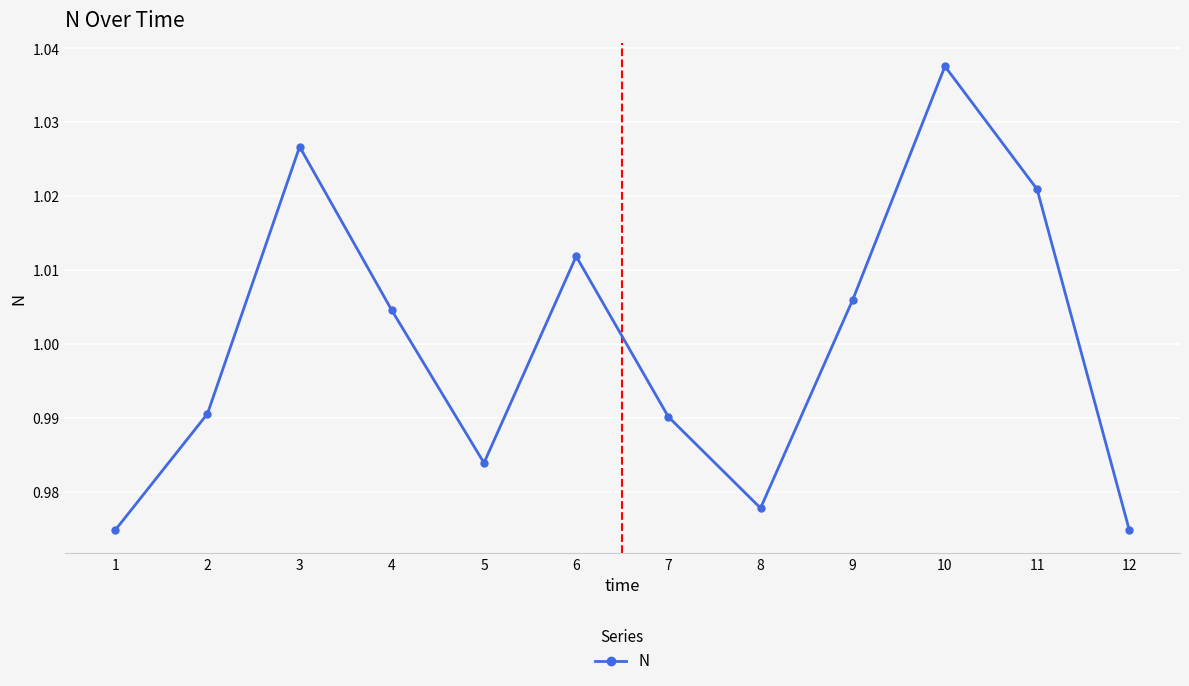

At which label is the value closest to 1?

4